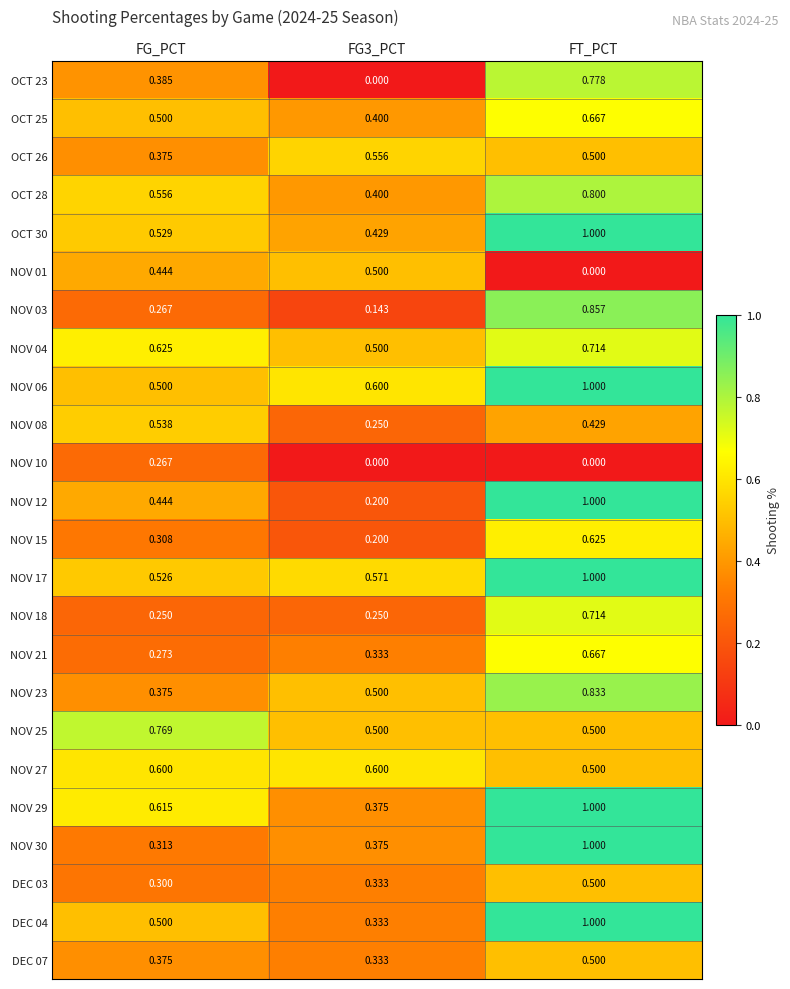

At which label is OCT 26 closest to 0?

FG_PCT